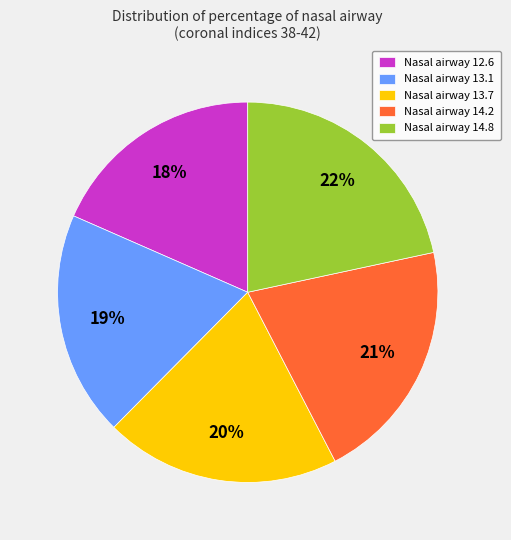

What percentage is the Nasal airway 14.2 slice, to the nearest percent?

21%